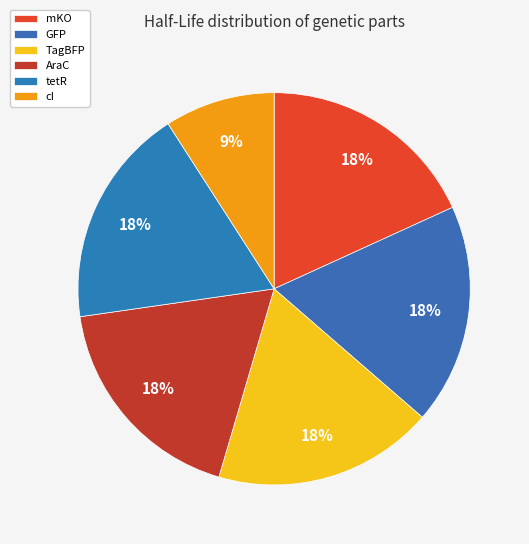

Rank the categories by value from highest to lowest.

mKO, GFP, TagBFP, AraC, tetR, cI